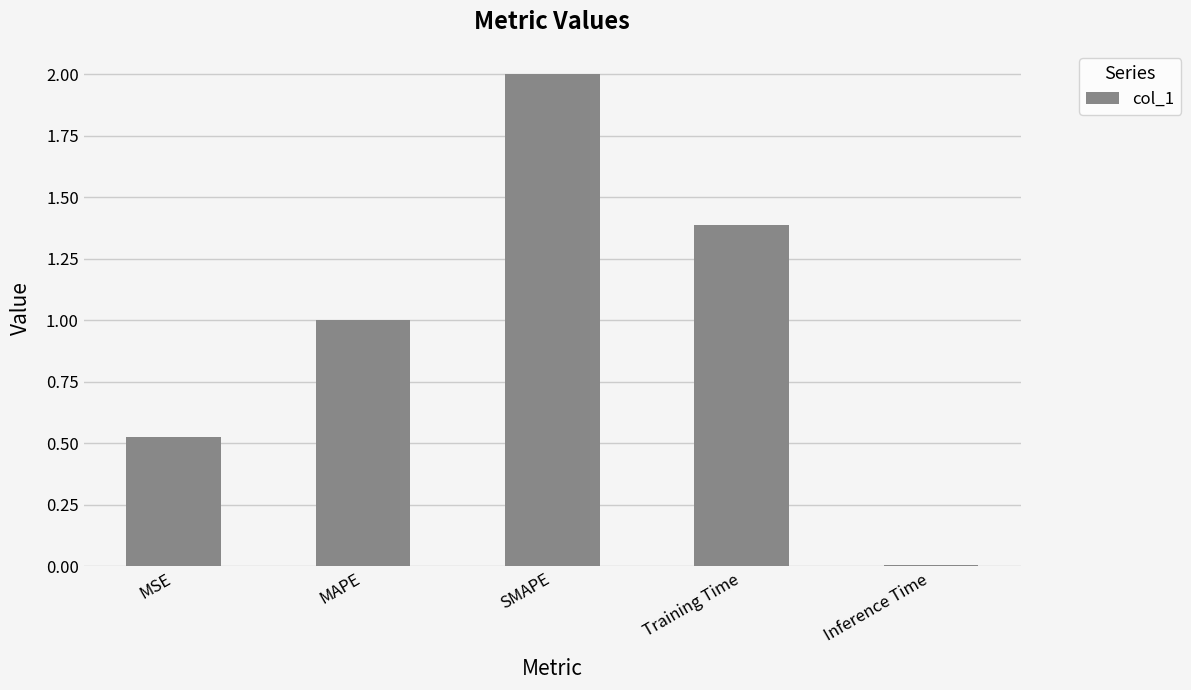

What is the maximum value shown in the chart?

2.0